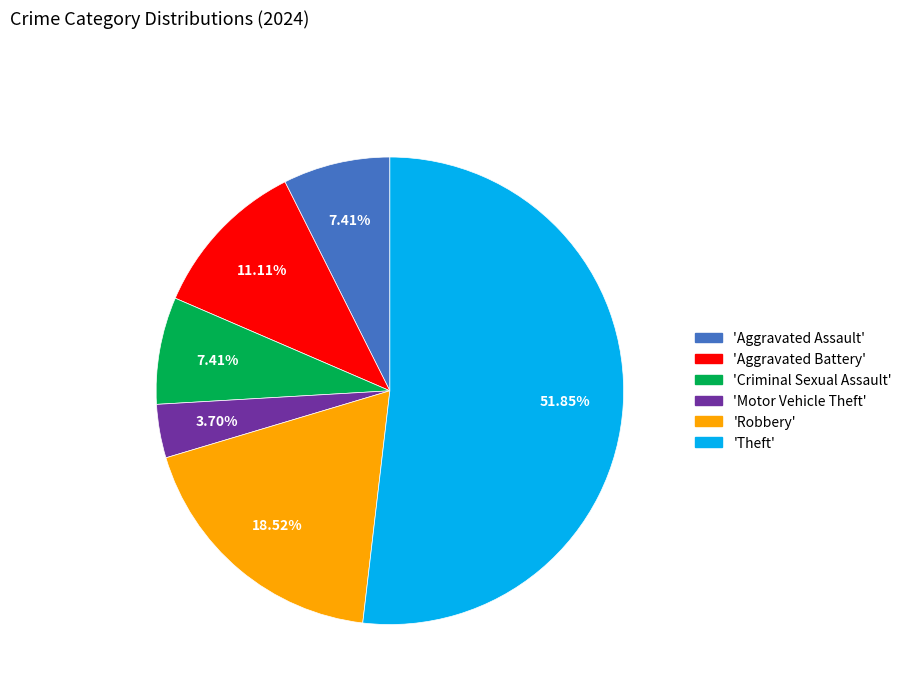

Does any single category account for the majority?

Yes